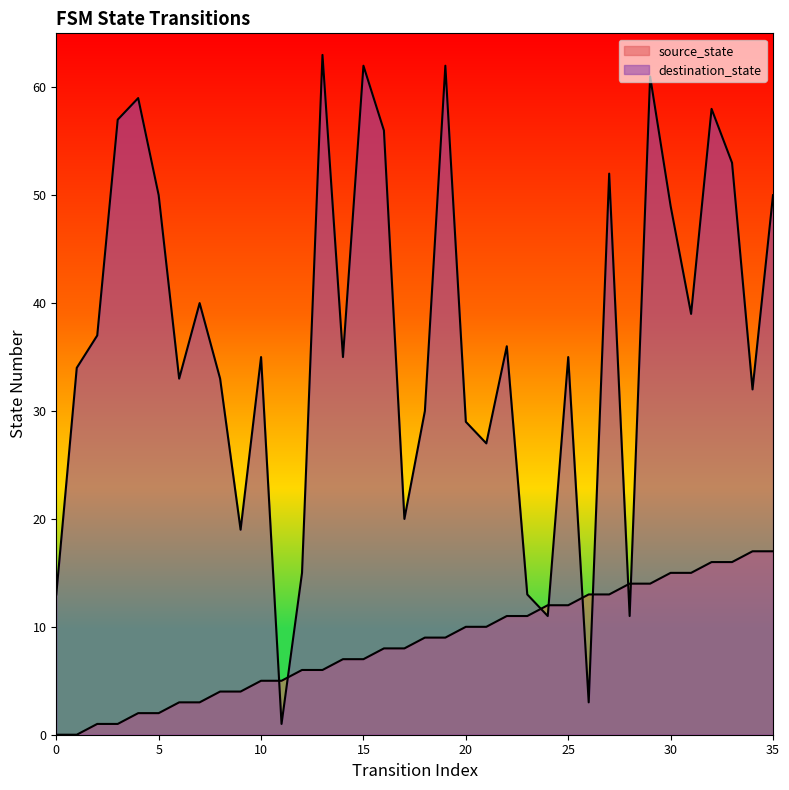

Which series has the largest total across all categories?

destination_state